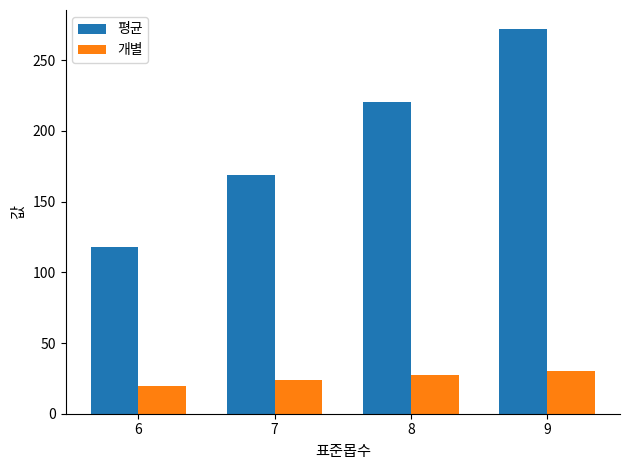

What is the difference between the highest and lowest values at 8?

192.9